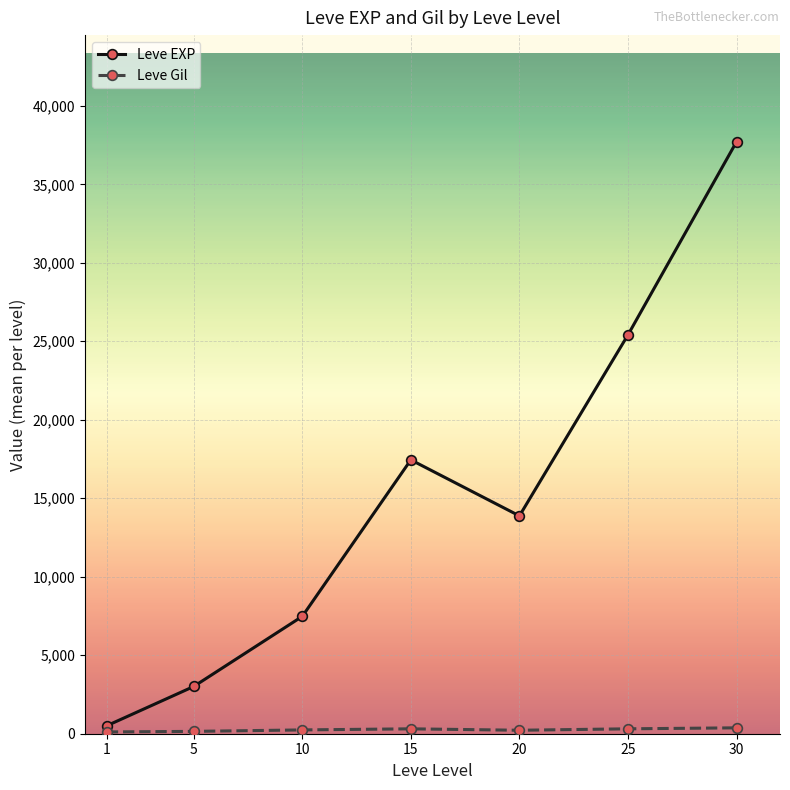

The value of Leve EXP at 20 is 13876.7. True or false?

True